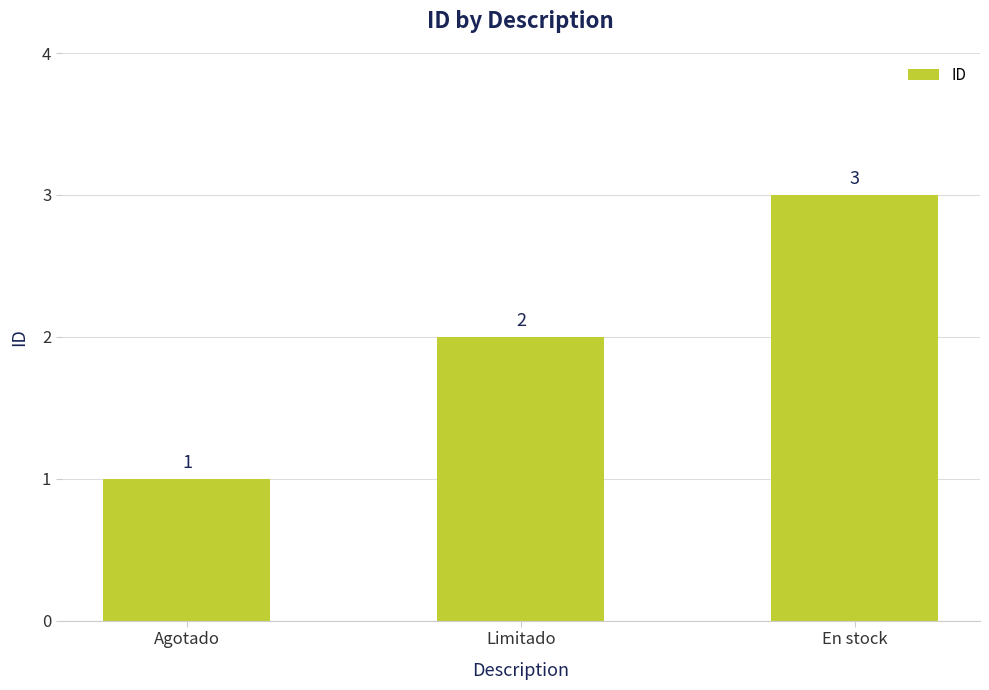

At which category does the chart reach its peak across all series?

En stock